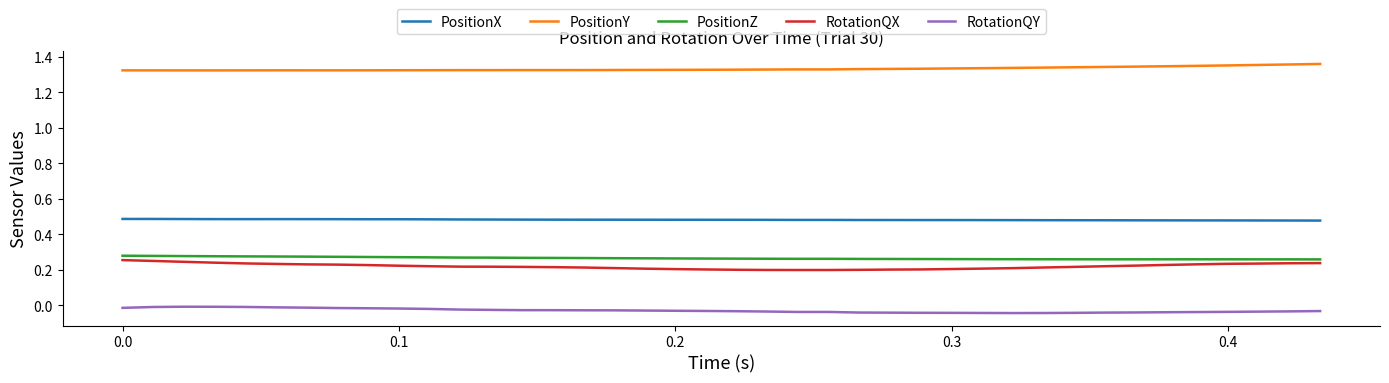

True or false: PositionX and RotationQY intersect in this chart.

False